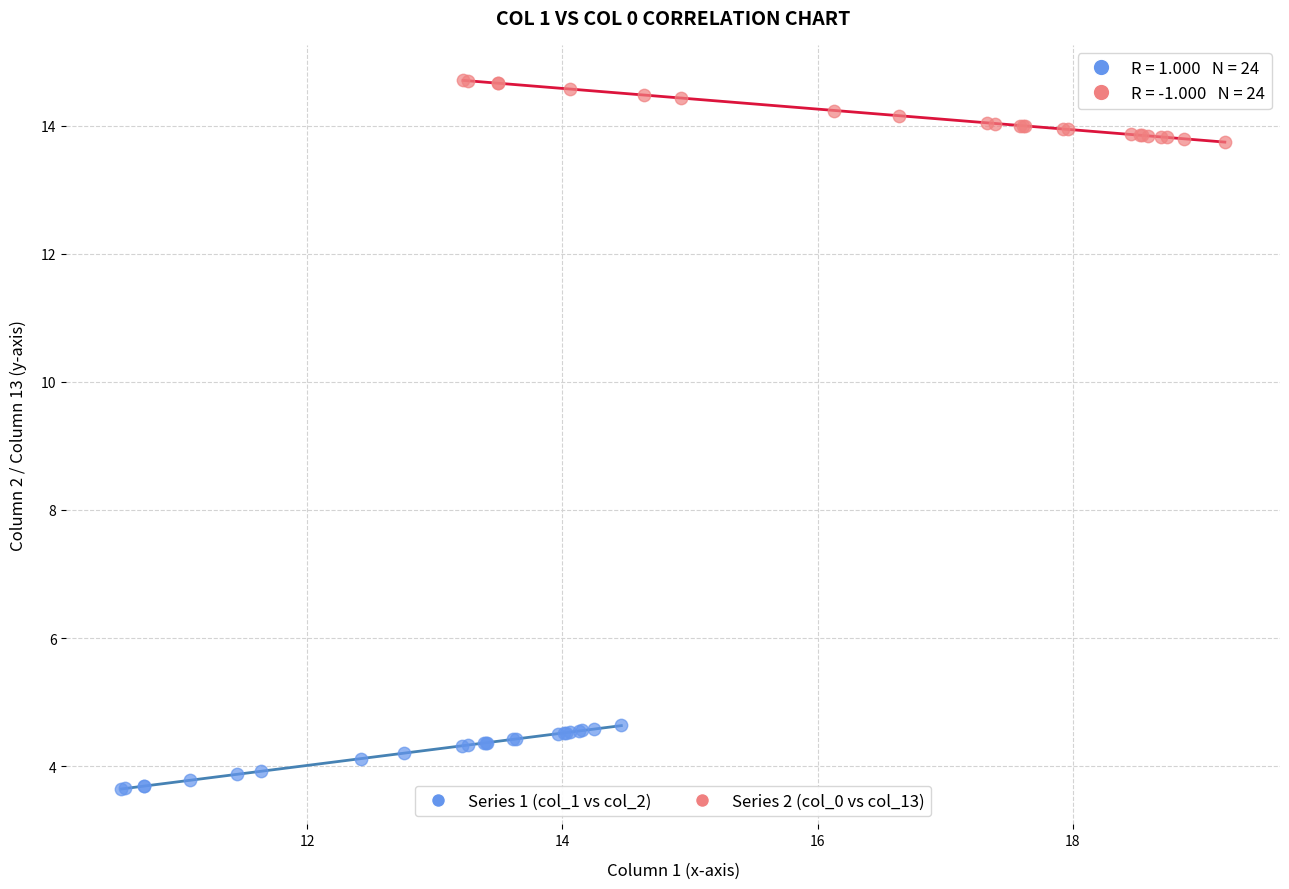

Which series reaches the minimum Y coordinate?

Series 1 (col_1 vs col_2)